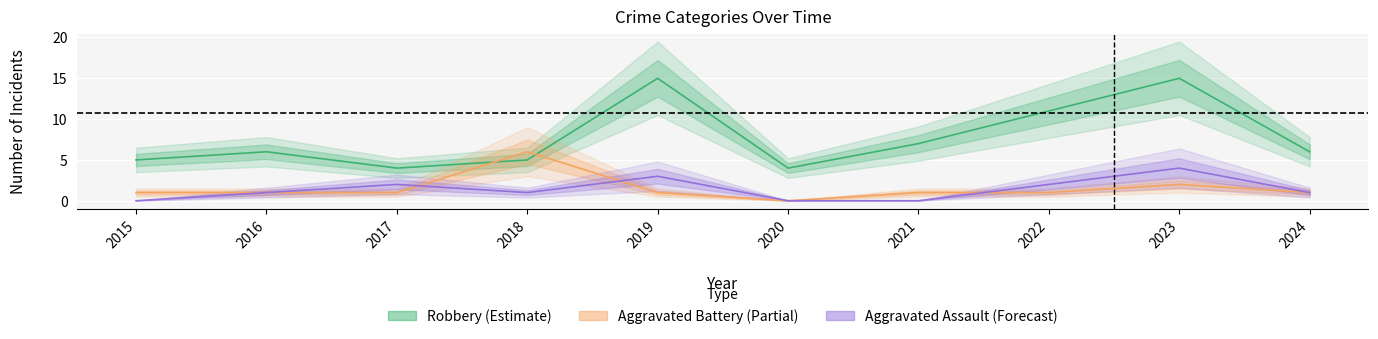

What is the value of the Aggravated Battery point at the 7th from the left?

1